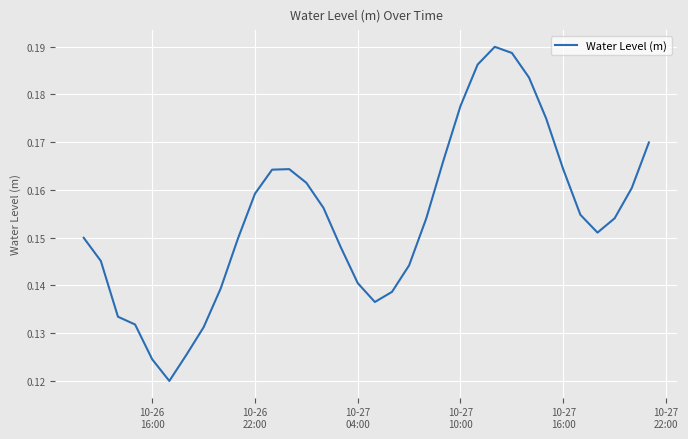

True or false: the data has more than 1 interior local peaks.

True